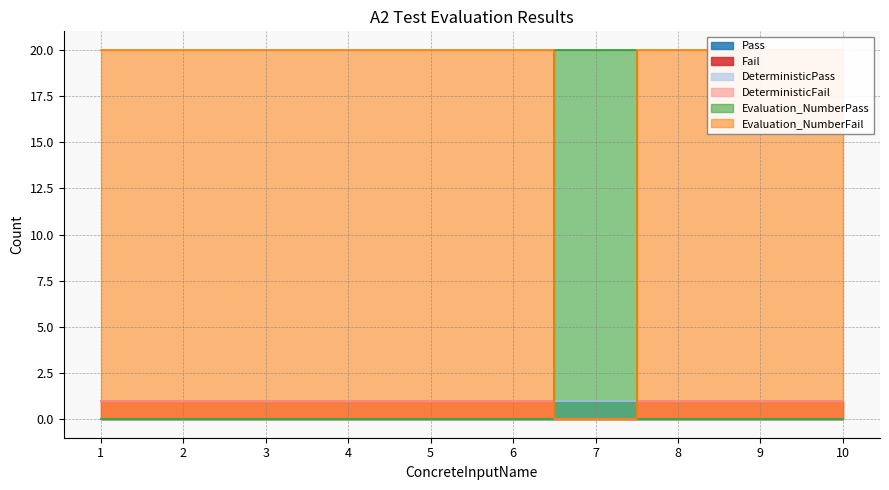

Where is the first local minimum for Fail?

7